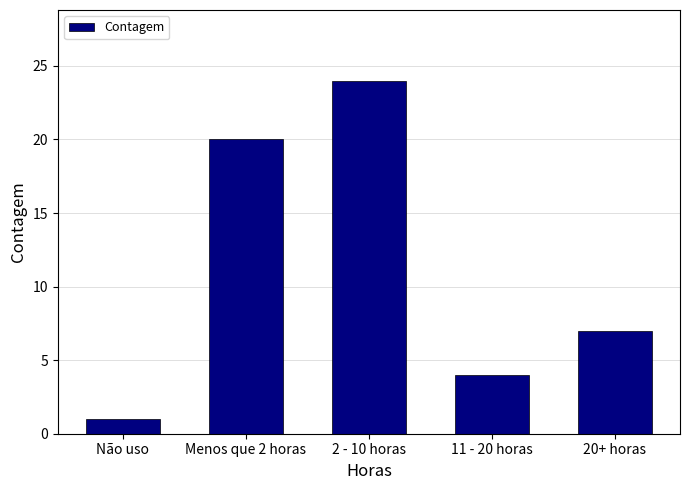

List the labels in order of value, smallest first.

Não uso, 11 - 20 horas, 20+ horas, Menos que 2 horas, 2 - 10 horas